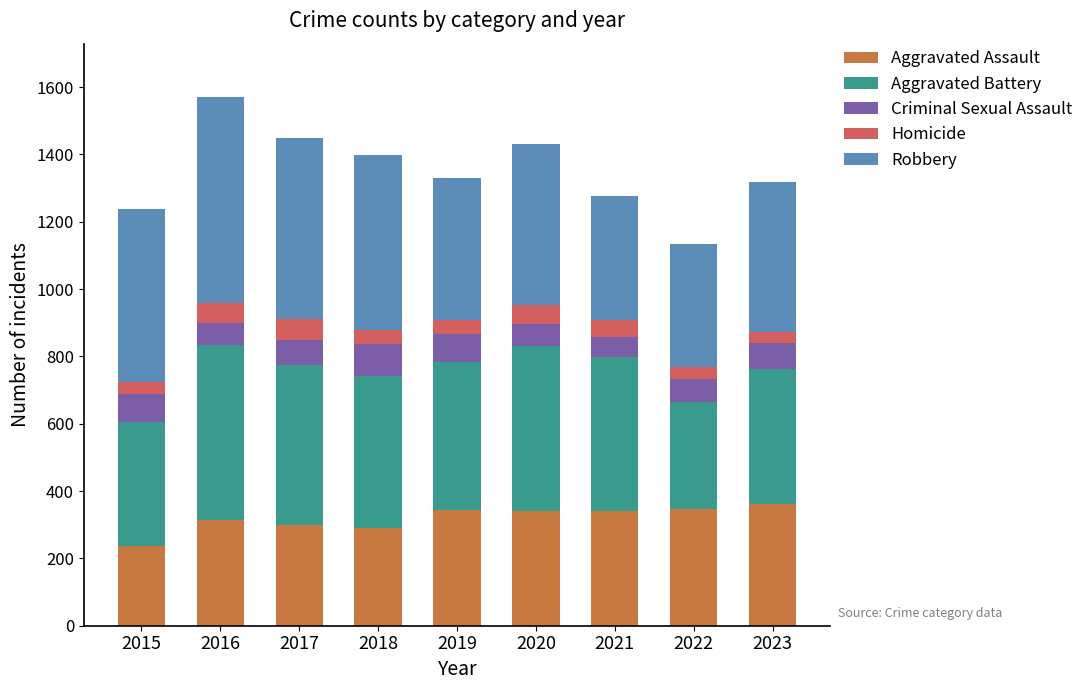

What is the sum of all Aggravated Assault values?

2877